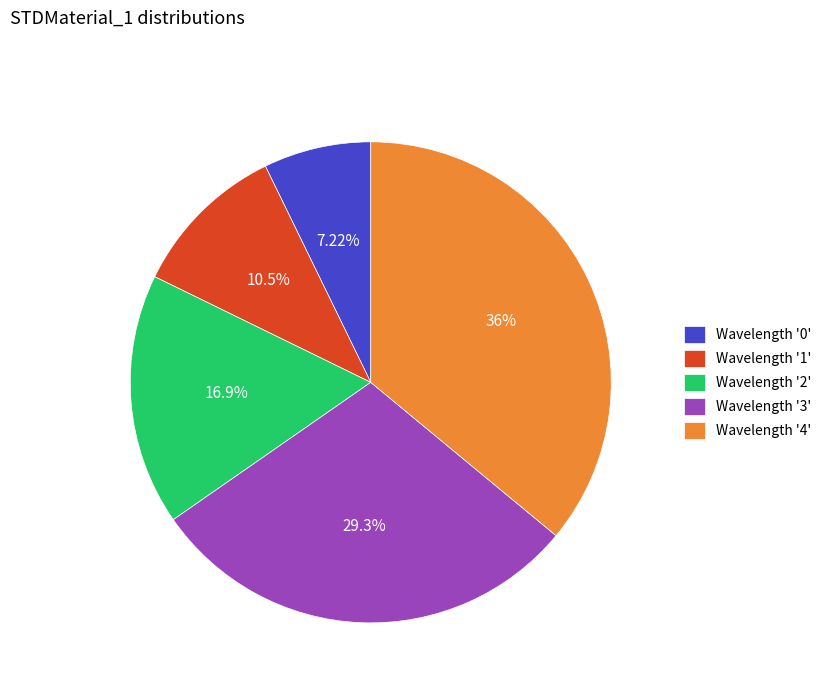

Combined, do Wavelength '4' and Wavelength '0' account for over 50%?

No